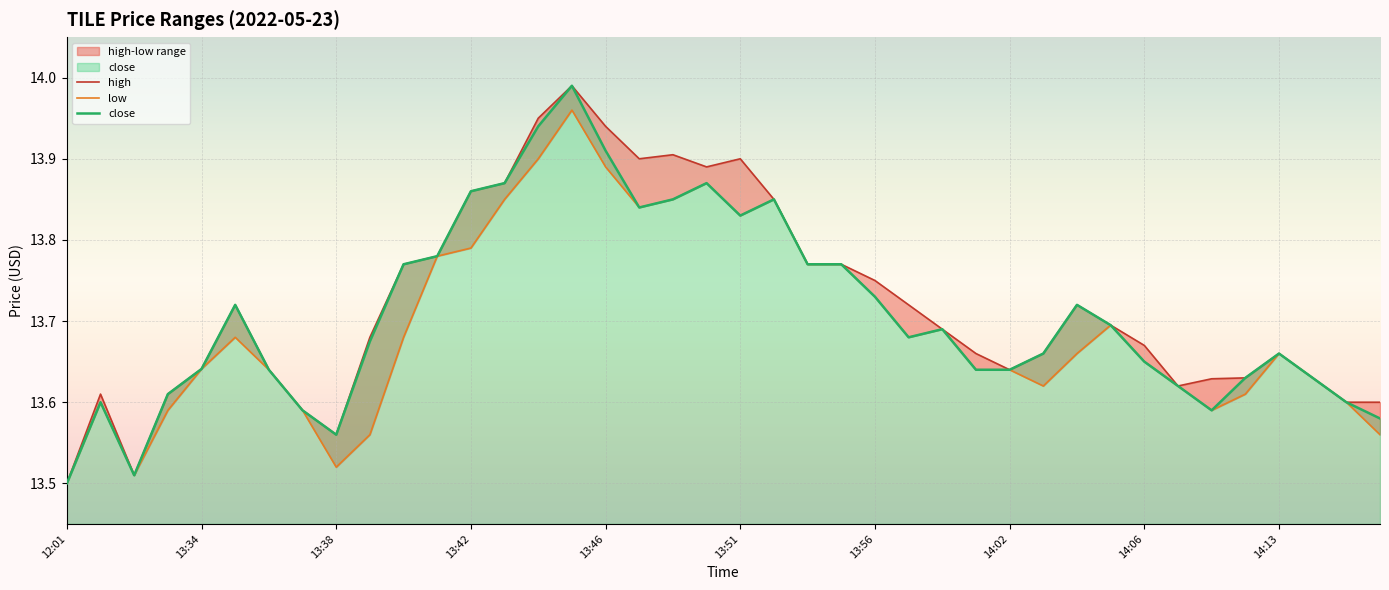

What is the label of the 31st point from the right?

13:39